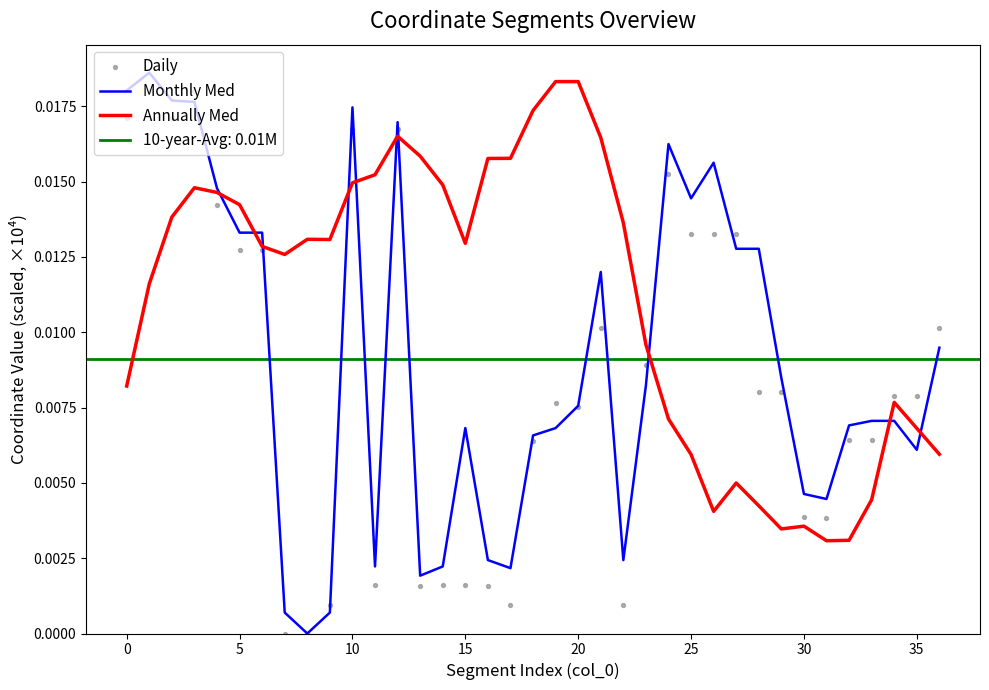

Which series has the widest spread of Y values?

Monthly Med